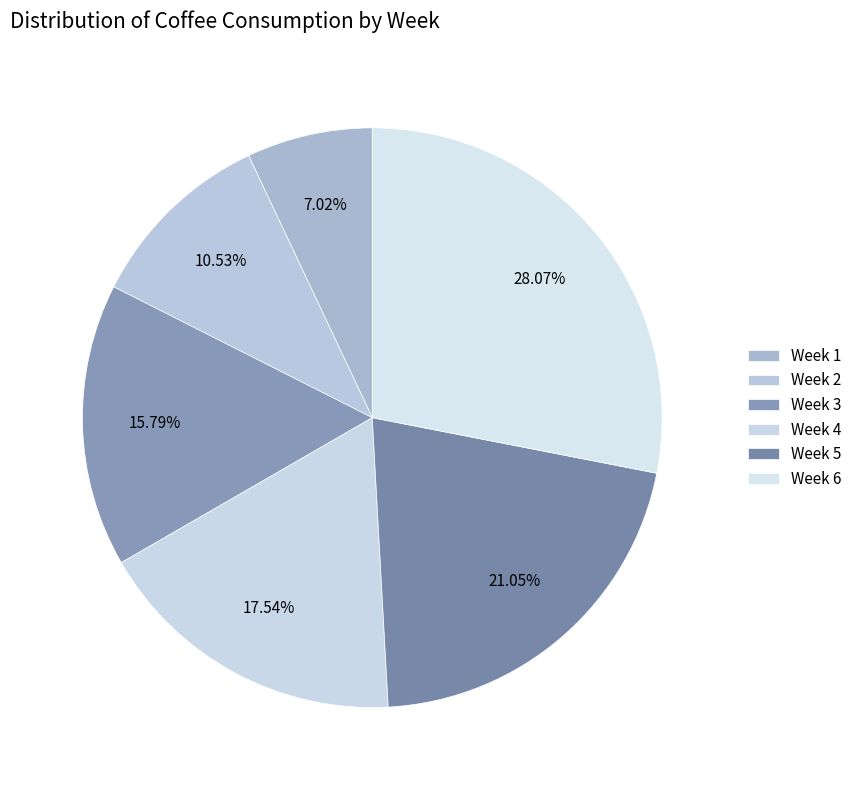

Does Week 6 represent more than half of the total?

No